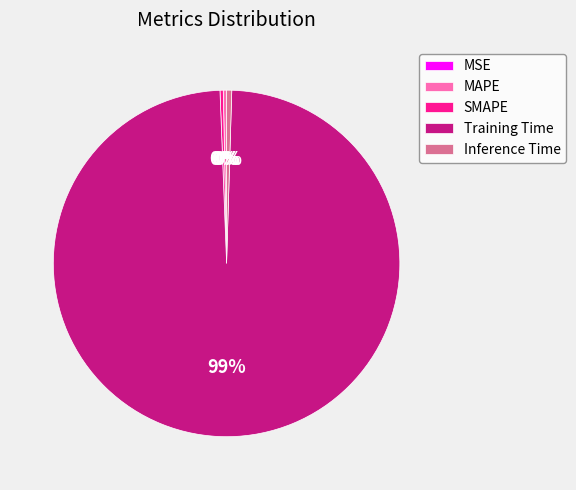

Is it true that Training Time is 87% of the pie?

False